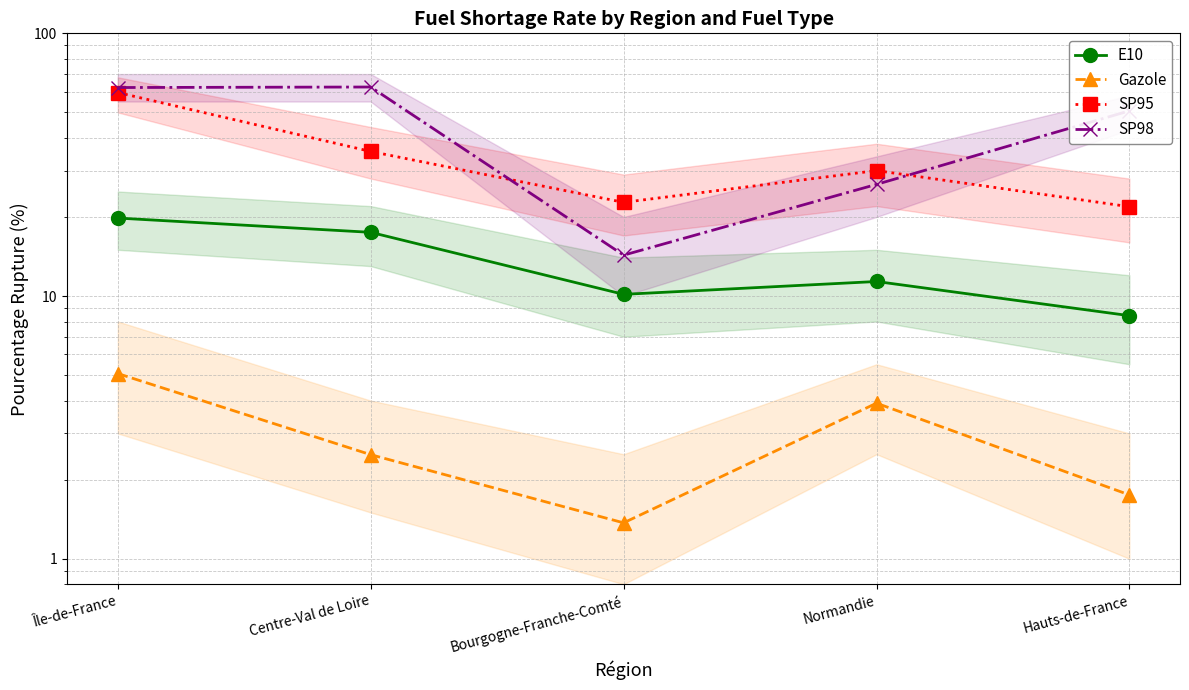

Which category has the lowest value in the SP95 series?

Hauts-de-France